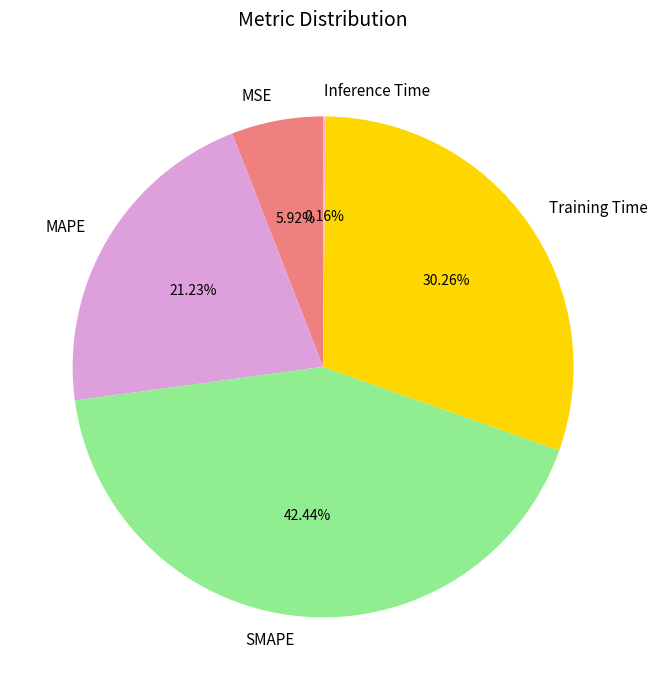

Combined, do MAPE and Training Time account for over 50%?

Yes